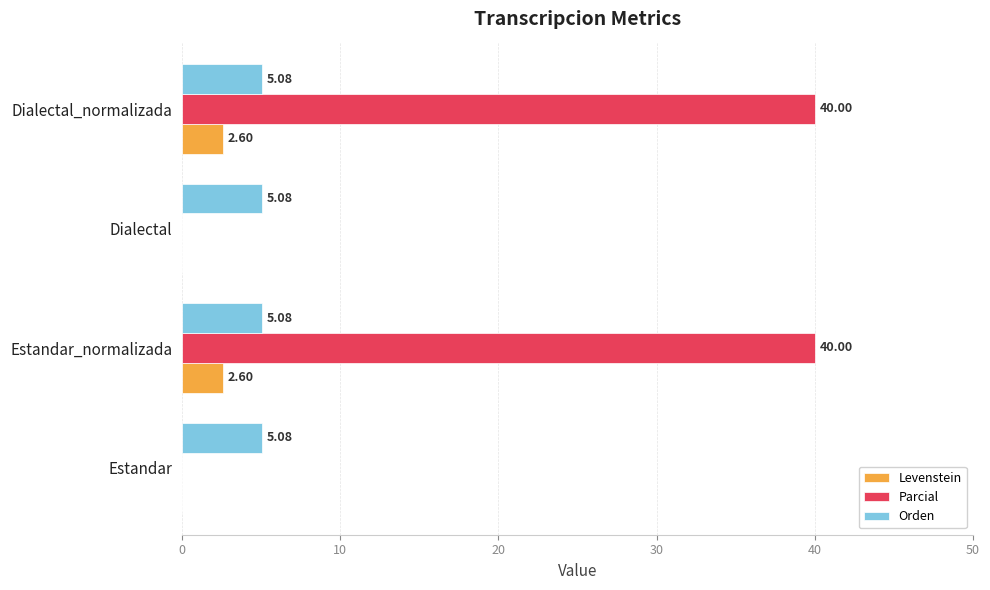

Which series has the largest total across all categories?

Parcial